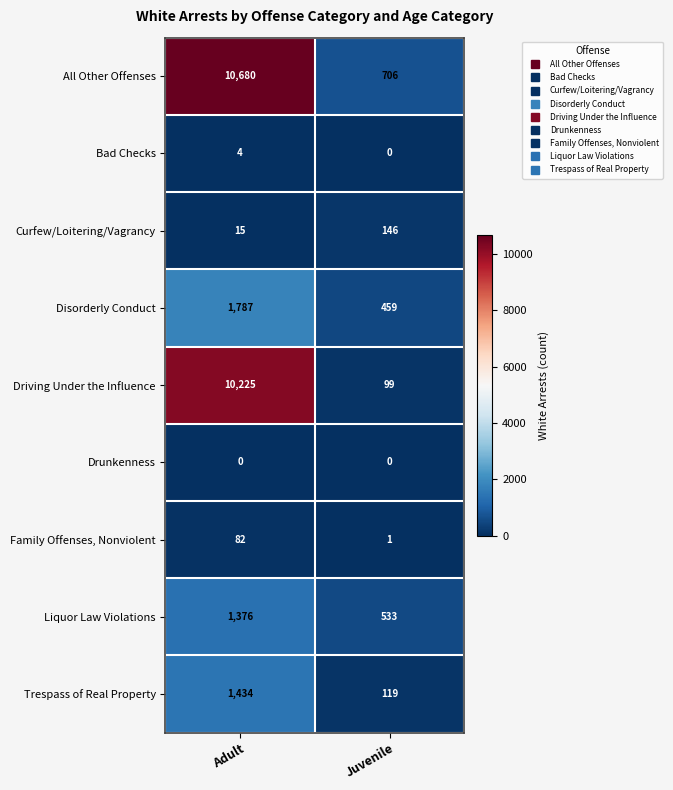

Which series has the largest total across all categories?

All Other Offenses